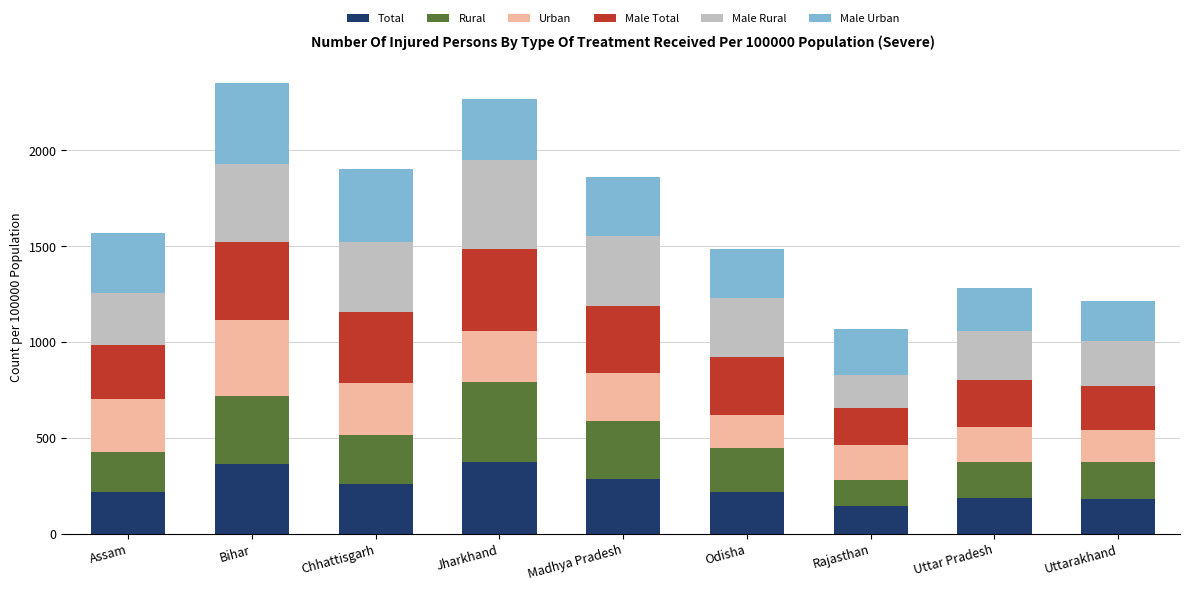

How many data points in Total are less than 219?

4